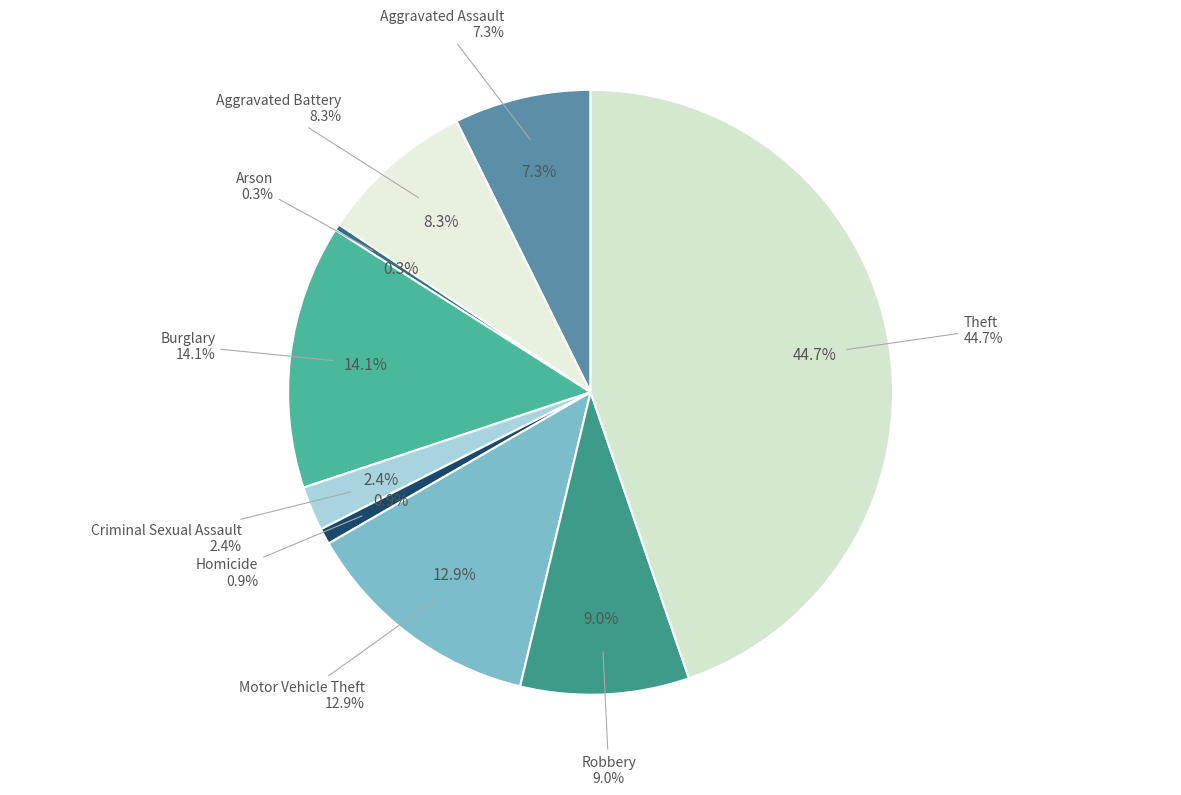

Combined, what portion of the pie is Homicide and Burglary?

15.0%